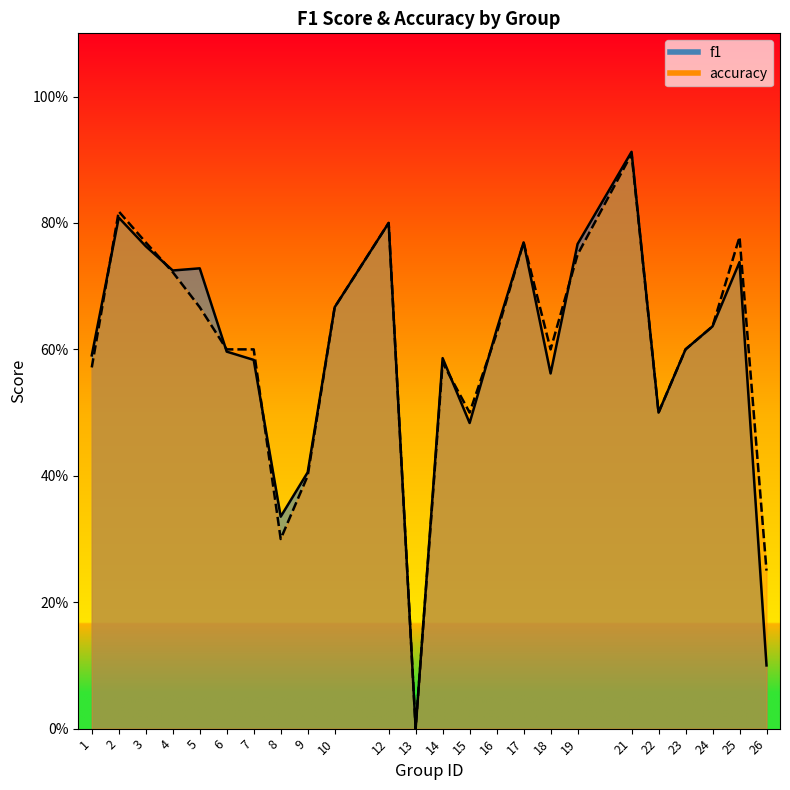

Which series changed the most between 6 and 21?

f1